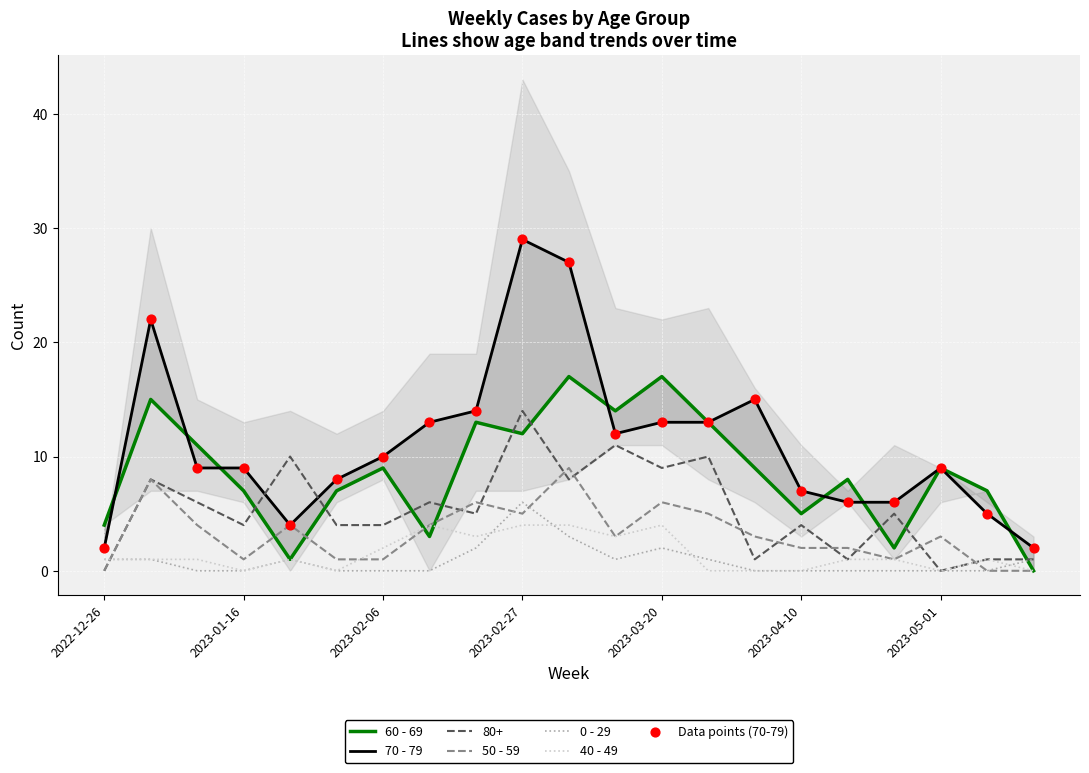

The 80+ series shows 0 at 2023-05-01. True or false?

True